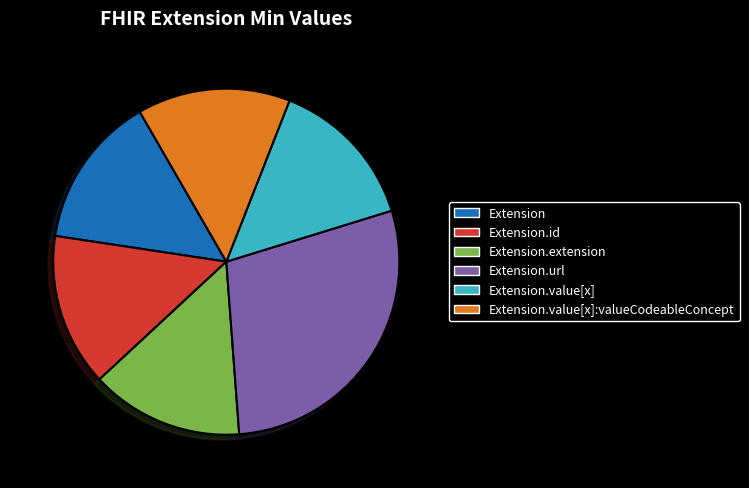

What is the largest slice in the pie chart?

Extension.url